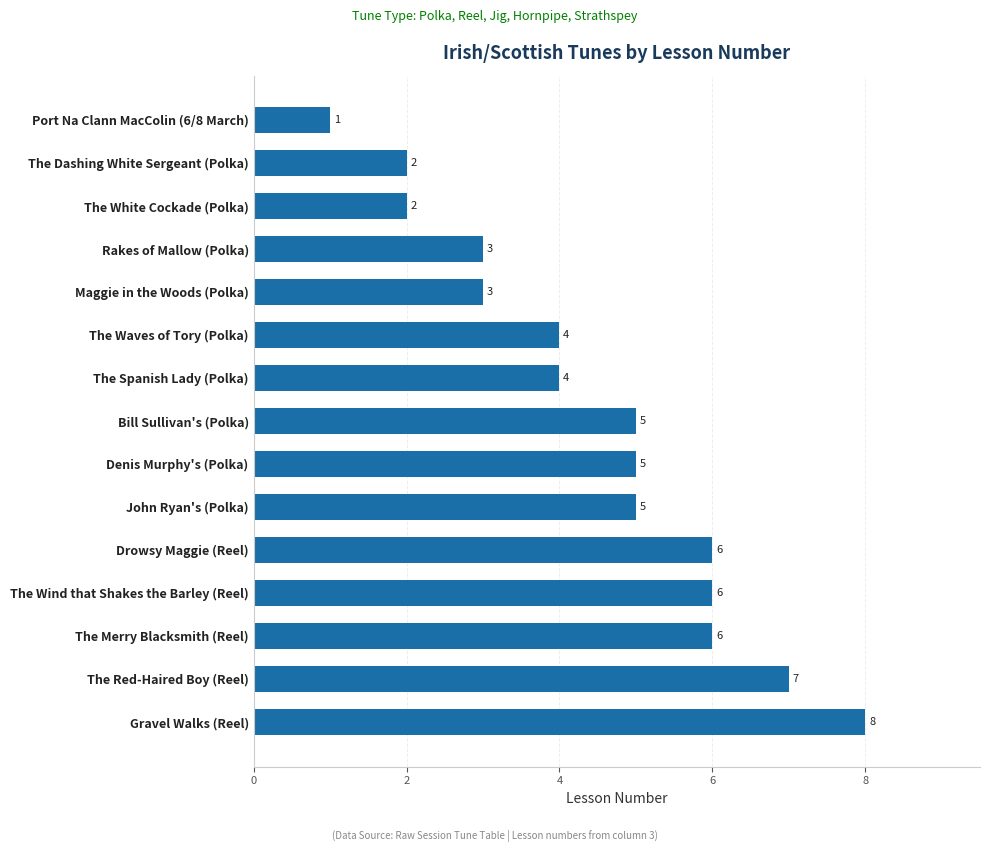

What is the maximum value shown in the chart?

8